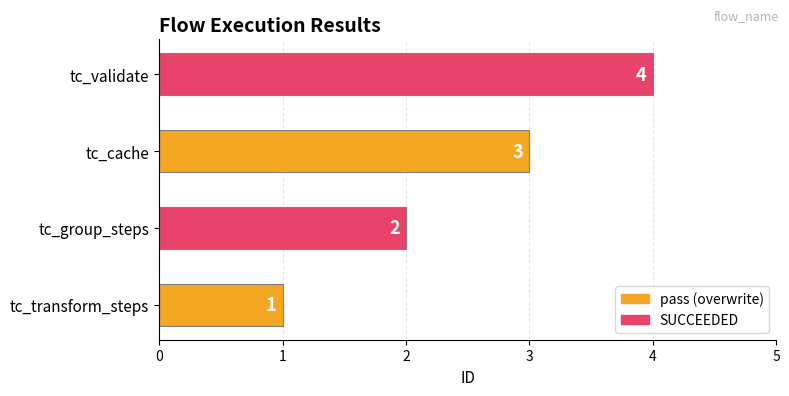

What is the smallest value displayed?

1